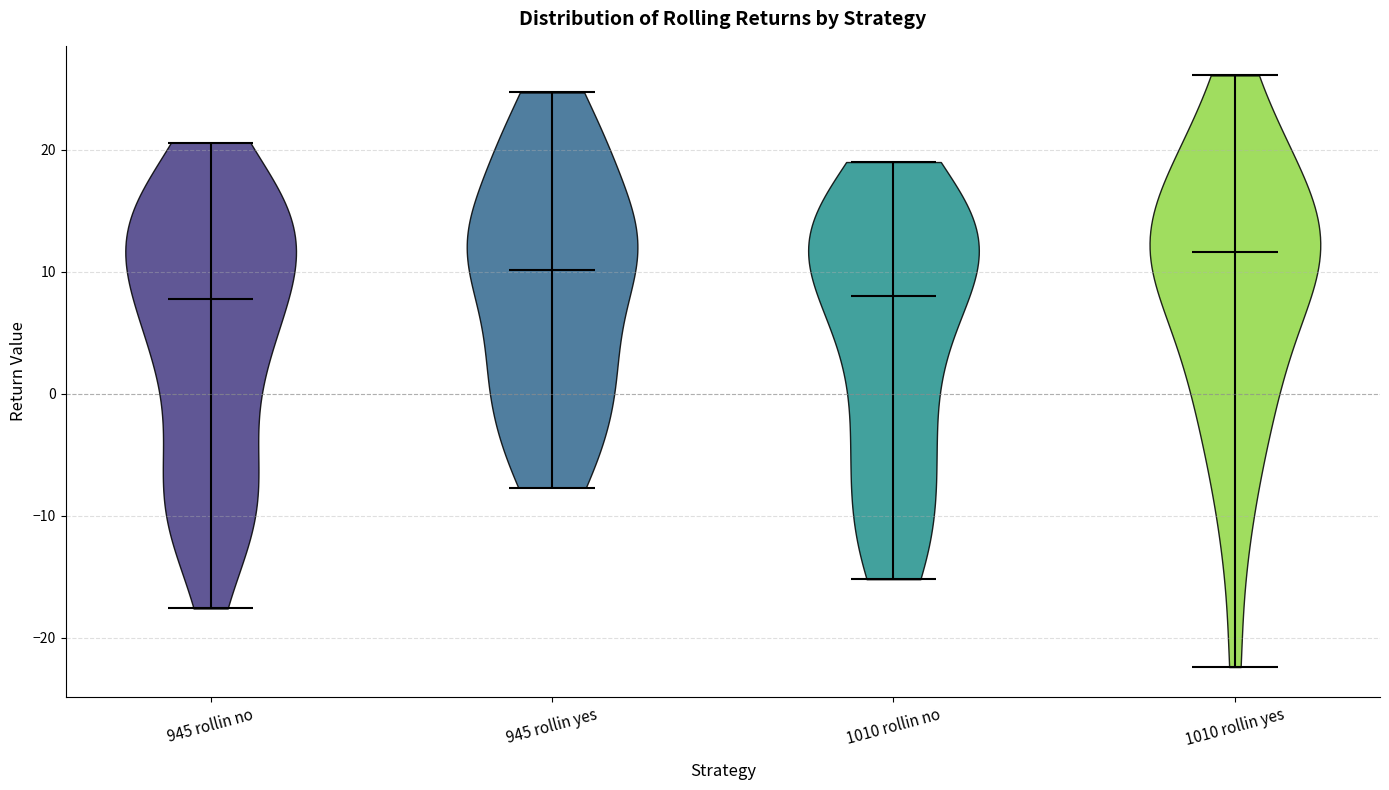

Reading left to right, read every violin against the y-axis: where its median line is, and the lowest and highest points it reaches. The values are not printed on the chart, so give them approximately, as read against the axis.

945 rollin no: median line 8, lowest point -18, highest point 21
945 rollin yes: median line 10, lowest point -8, highest point 25
1010 rollin no: median line 8, lowest point -15, highest point 19
1010 rollin yes: median line 12, lowest point -22, highest point 26